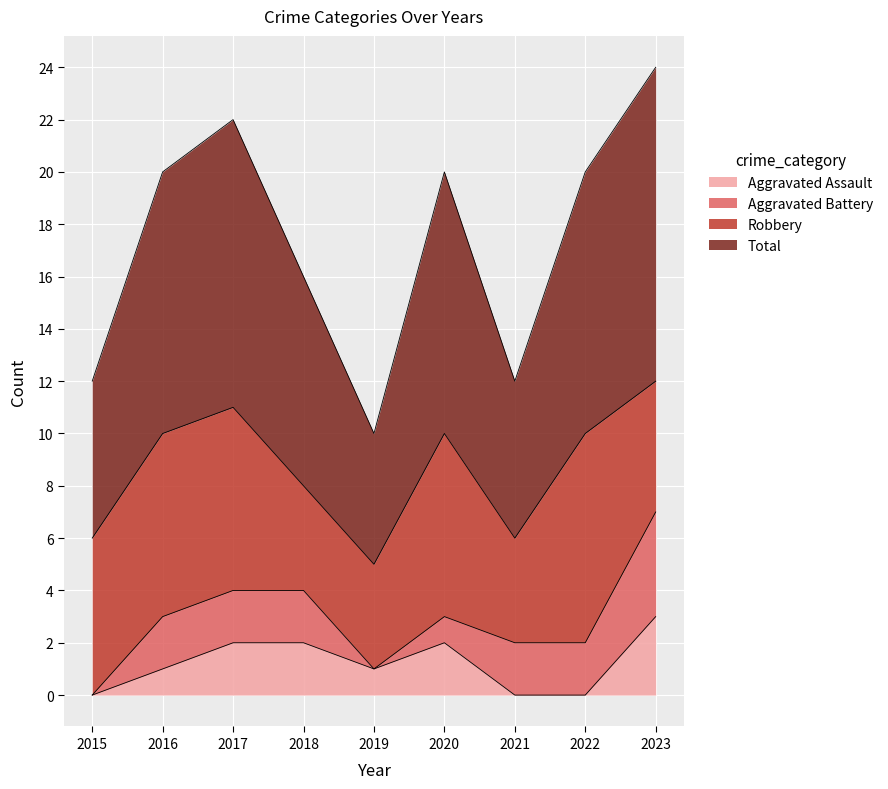

How many lines are shown in the chart?

4